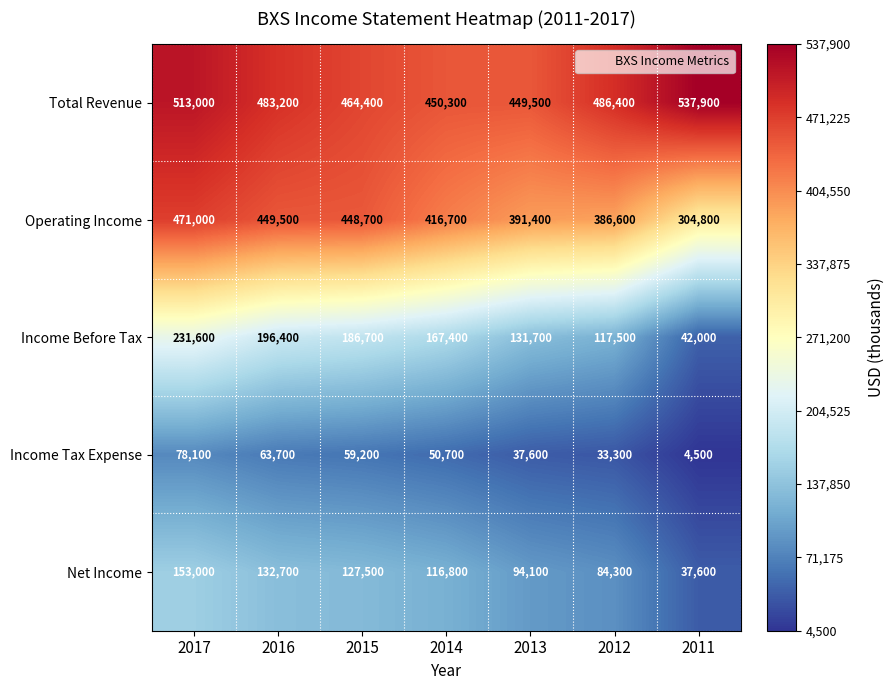

Between 2014 and 2012, which series saw the biggest shift?

Income Before Tax